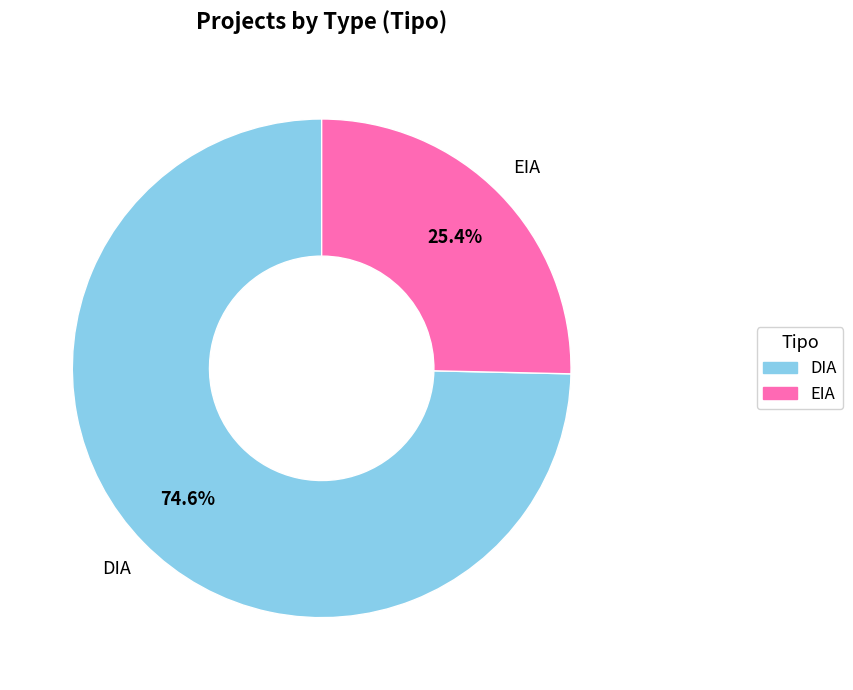

What percentage do DIA and EIA together represent?

100.0%